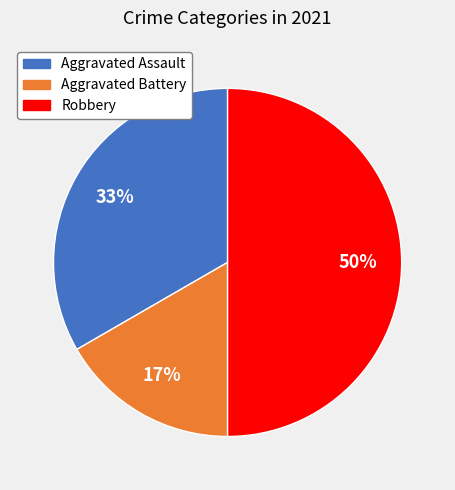

How many segments does this pie chart have?

3